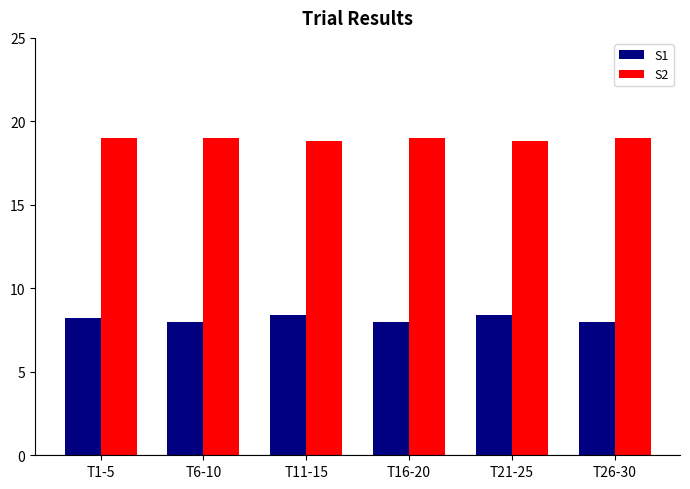

Reading right to left, what are all the values shown in this chart?

S1: 8.0	8.4	8.0	8.4	8.0	8.2
S2: 19.0	18.8	19.0	18.8	19.0	19.0